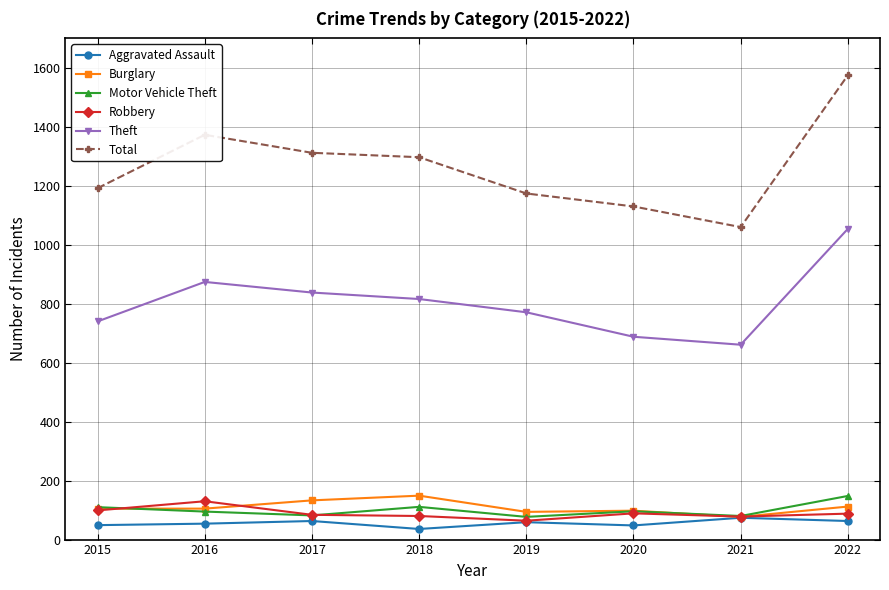

What is the sum of the Total values at 2015 and 2020?

2322